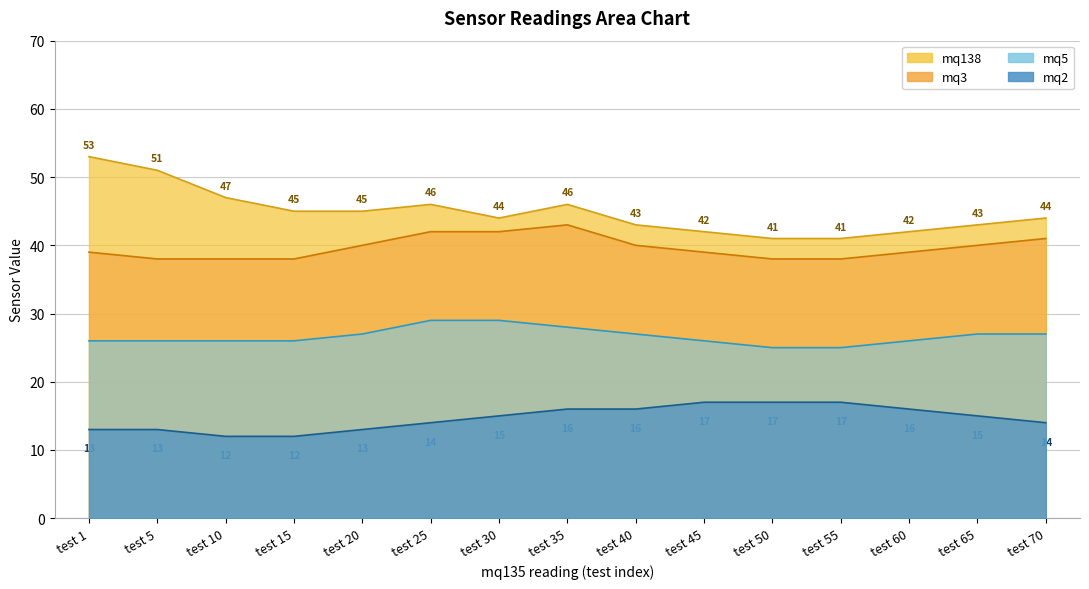

What is the difference between the mq5 values at test 40 and test 55?

2